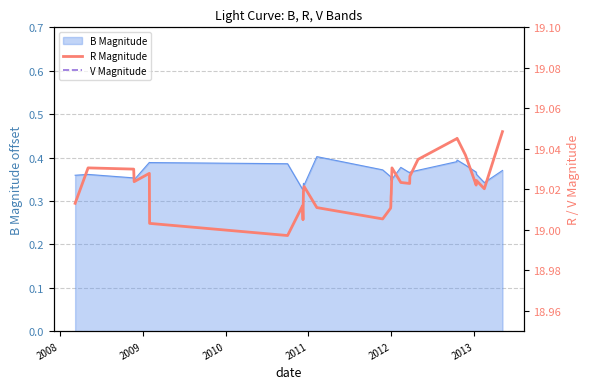

True or false: R Magnitude and V Magnitude intersect in this chart.

False